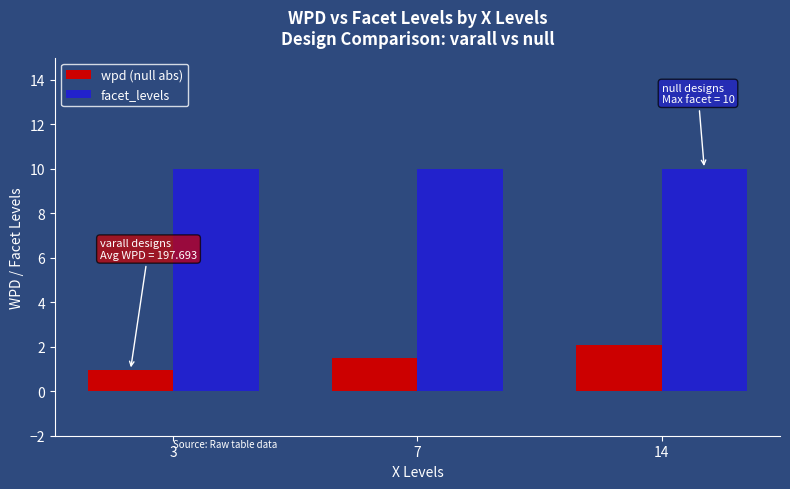

List the labels in order of wpd (null abs) value, largest first.

14, 7, 3